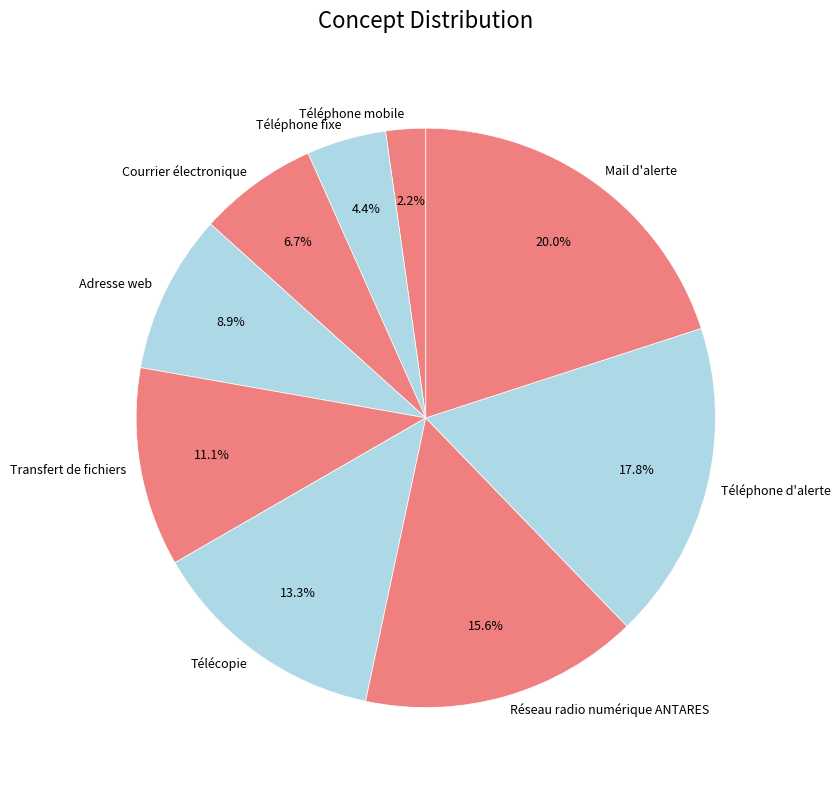

What is the ratio of the value at Courrier électronique to the value at Téléphone fixe?

1.5